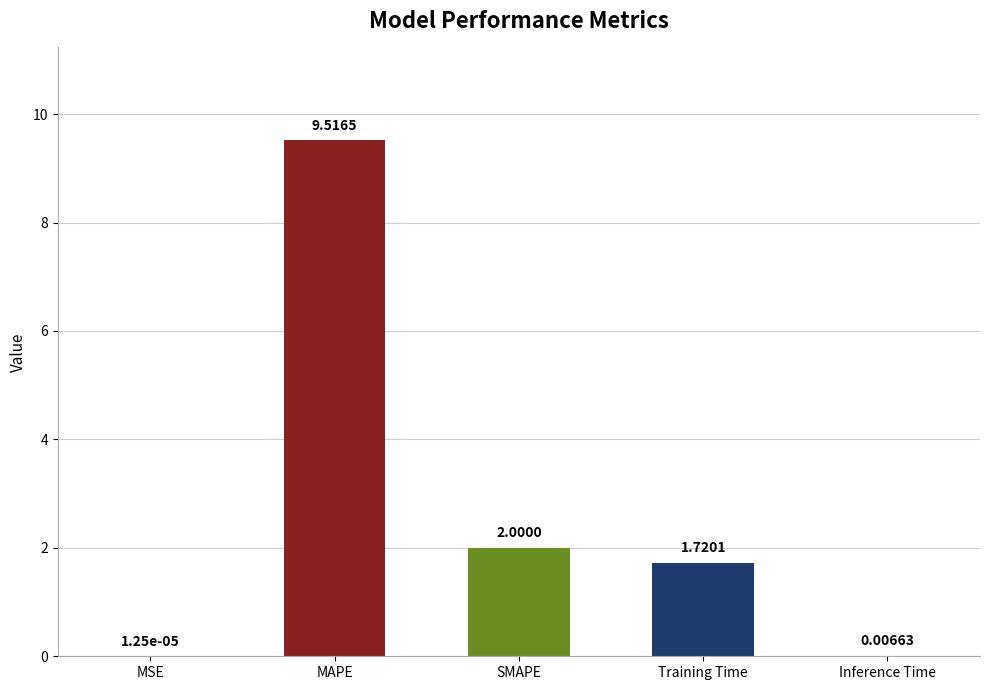

At which category does the chart reach its peak across all series?

MAPE